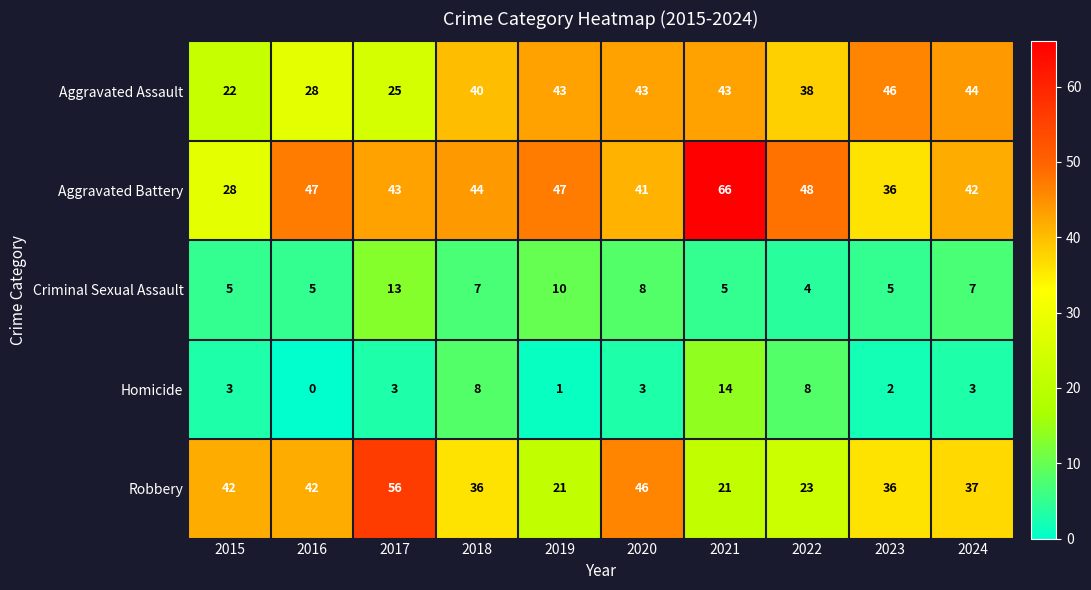

Between 2018 and 2019, which series saw the biggest shift?

Robbery